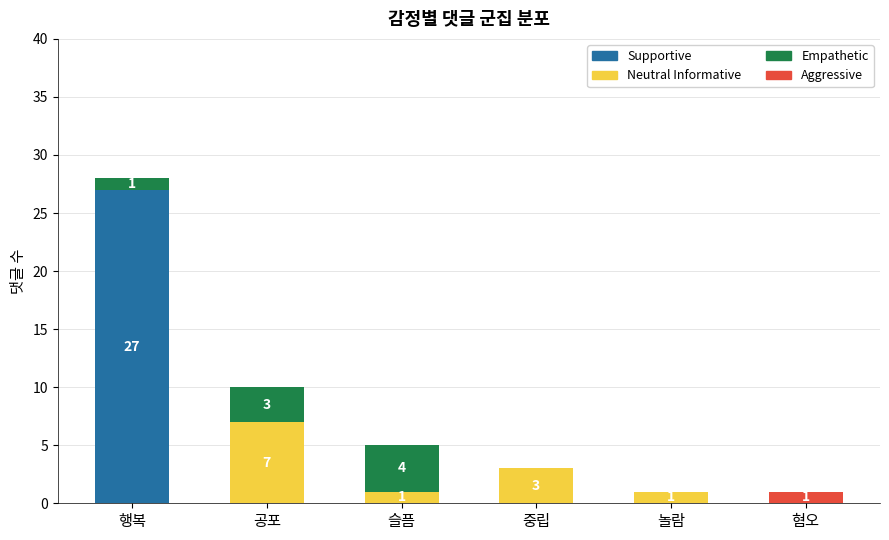

Are the bars grouped side by side (vs. stacked)?

No